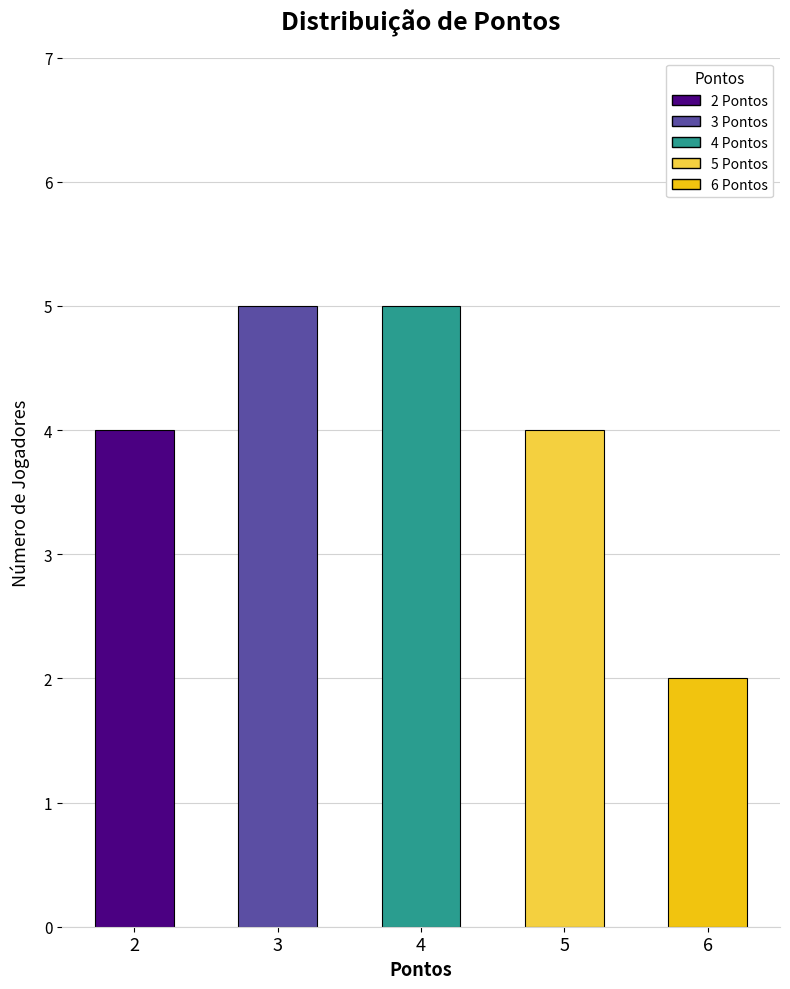

Approximately how many times larger is the value at 5 compared to 4?

0.8